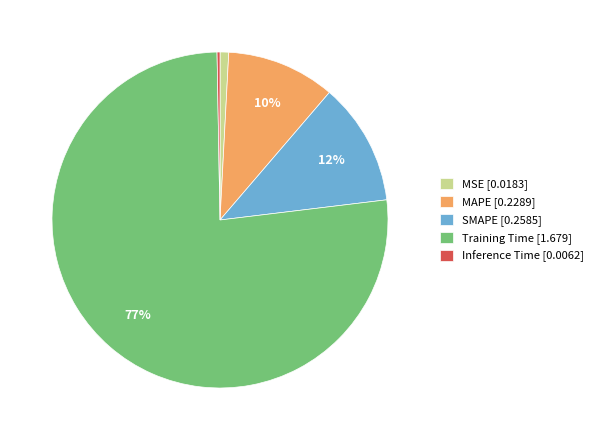

To the nearest percent, what is the average slice percentage?

20%